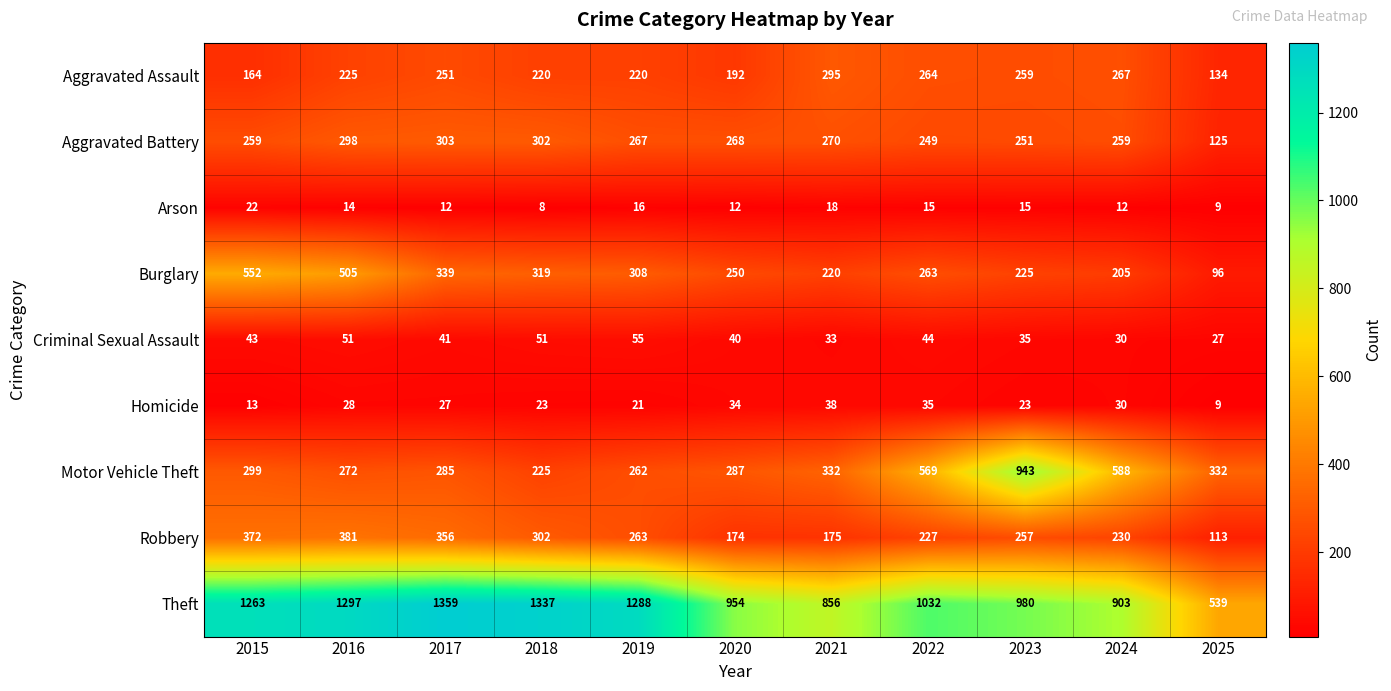

What is the difference between the maximum and minimum values in the Motor Vehicle Theft series?

718